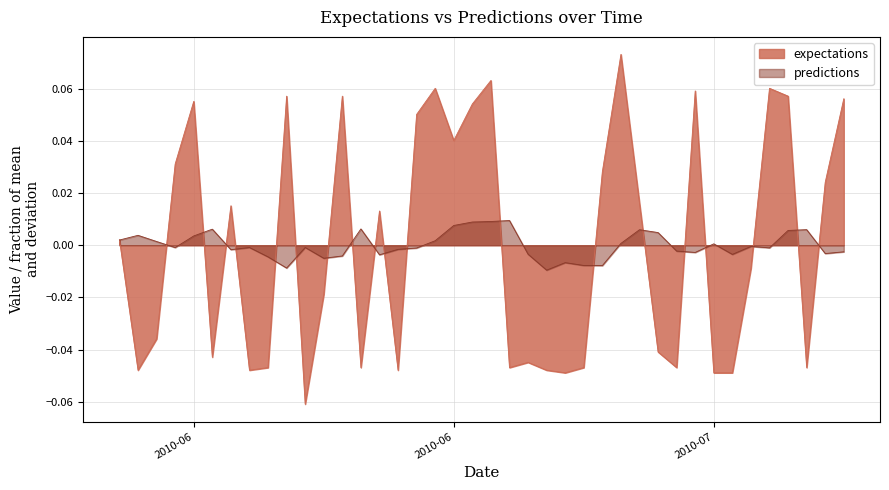

List the series in order of their overall mean, highest first.

predictions, expectations